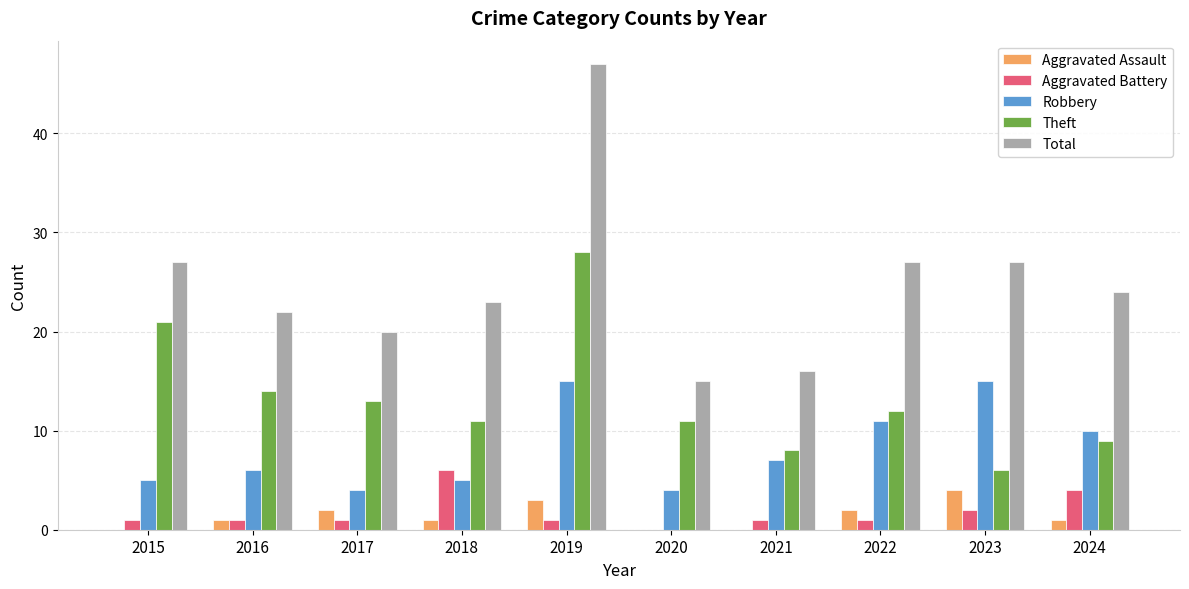

What is the total value across all series at 2018?

46